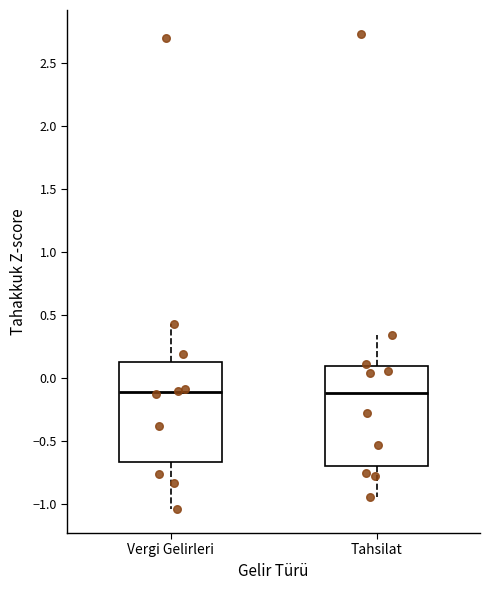

Where is the lower edge of the box for Vergi Gelirleri on the y-axis? The values are not printed on the chart, so give them approximately, as read against the axis.

-0.65